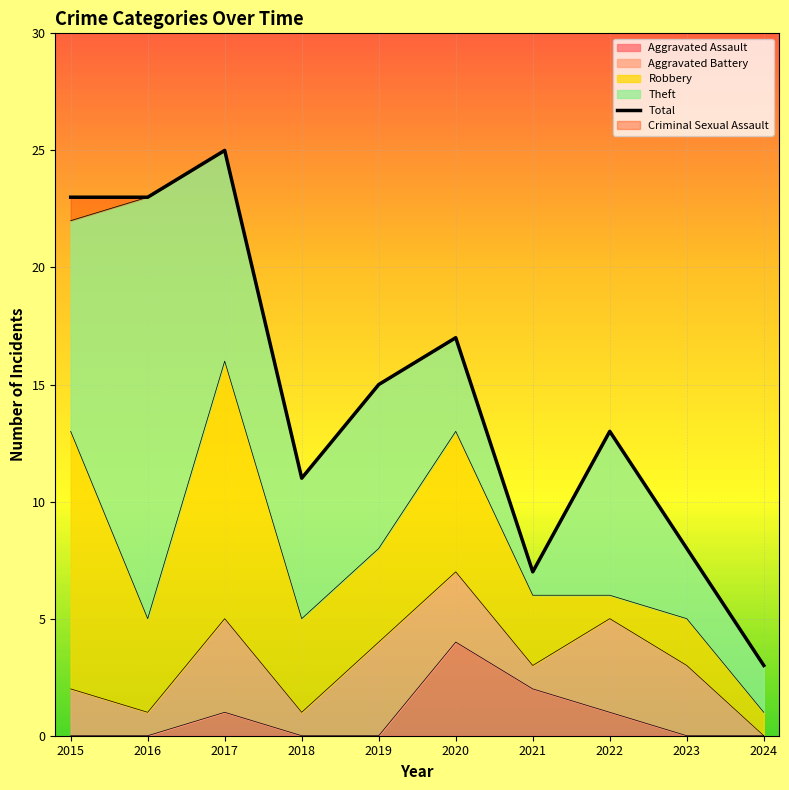

Is it true that the value at 2020 is 4?

False